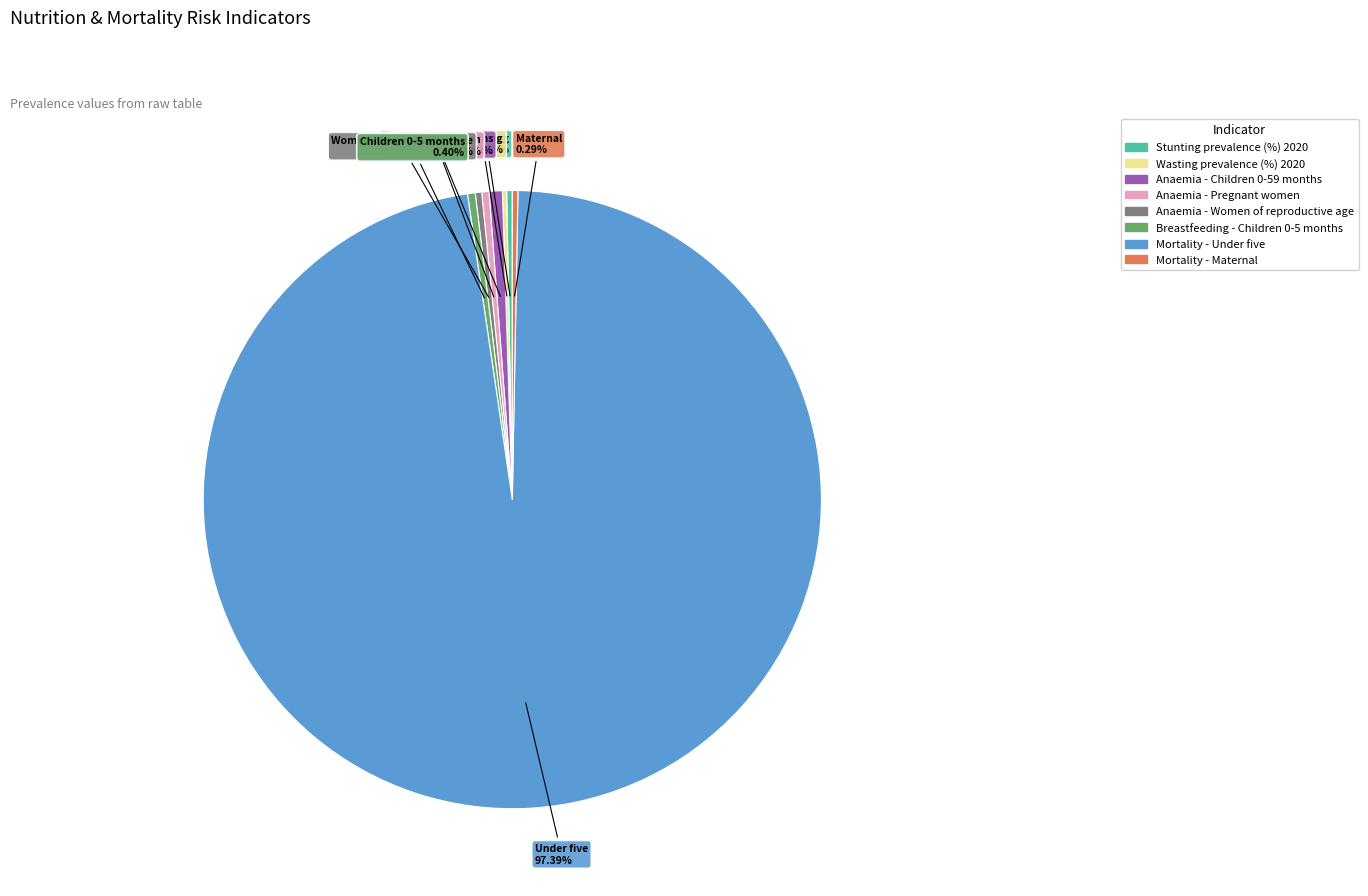

Does any single category account for the majority?

Yes